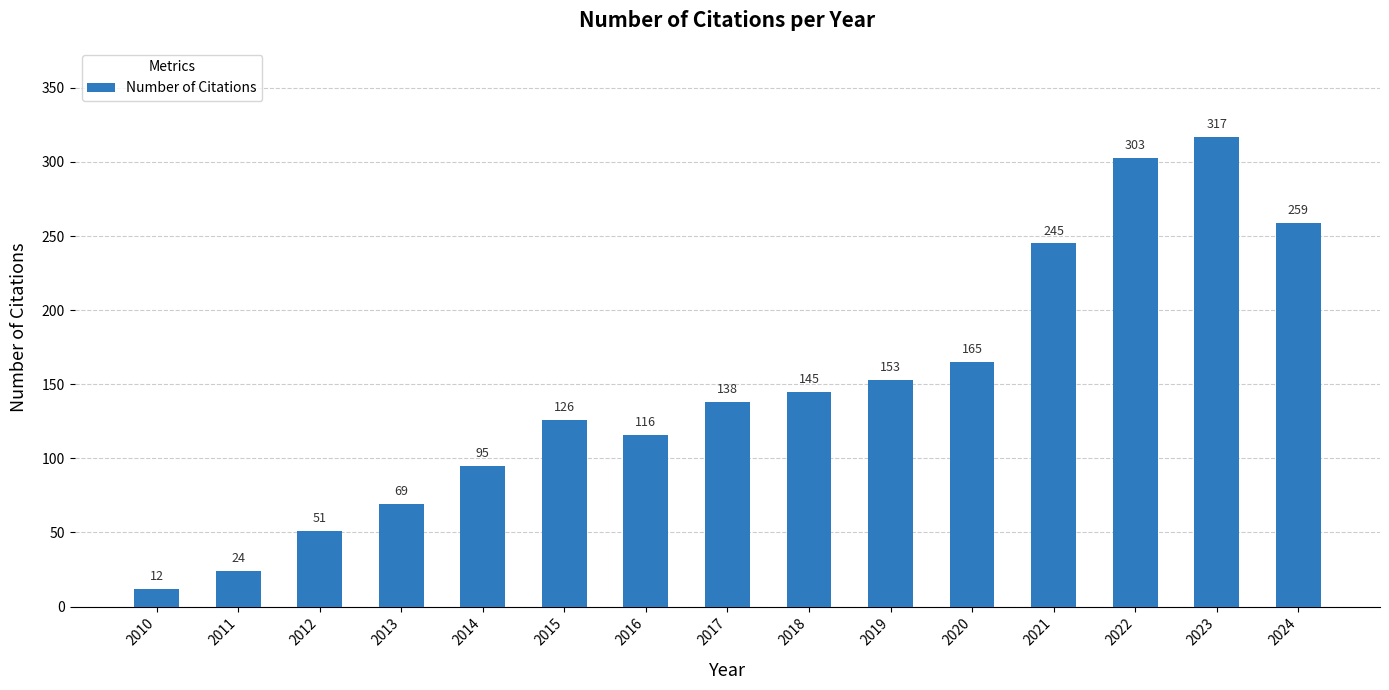

Between 2024 and 2020, which is larger?

2024